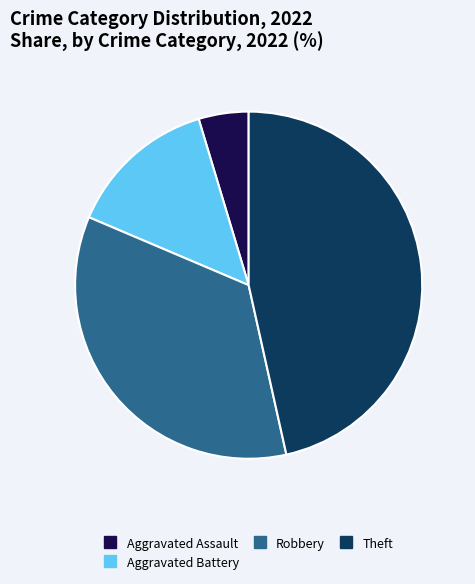

Is there a majority slice in this chart?

No